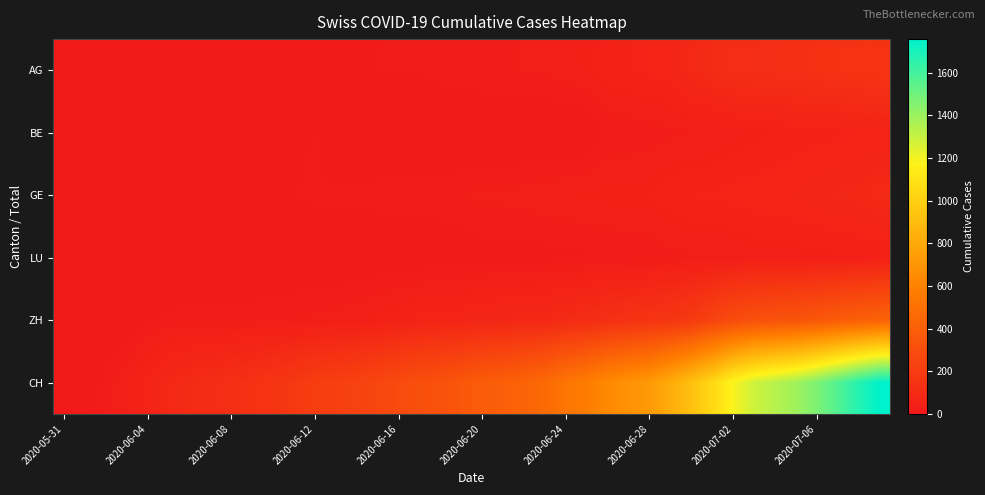

Which label corresponds to the smallest value in the chart?

2020-05-31